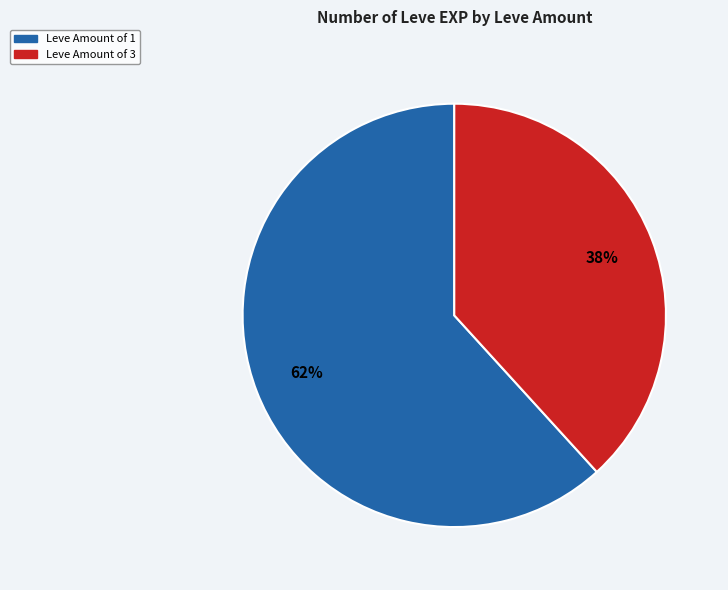

The Leve Amount of 1 slice represents 49% of the pie. True or false?

False